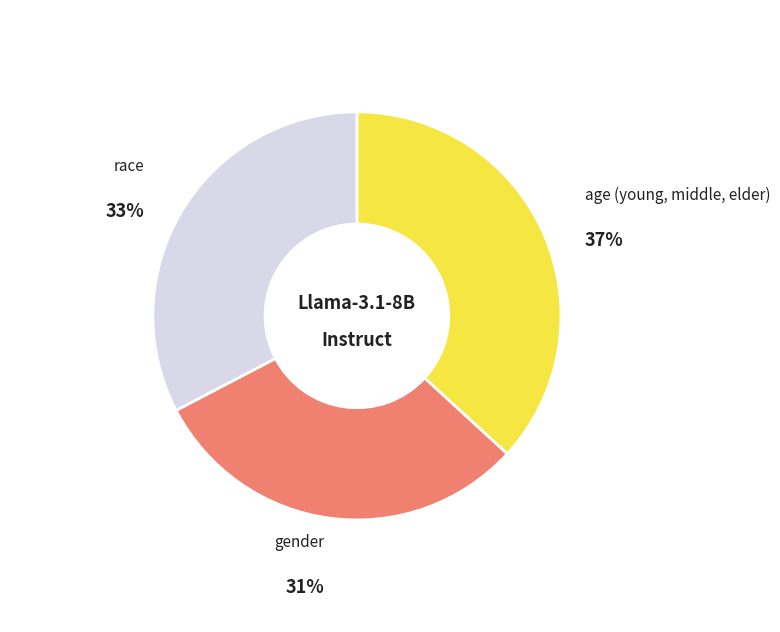

Is there any slice that represents more than half of the pie?

No